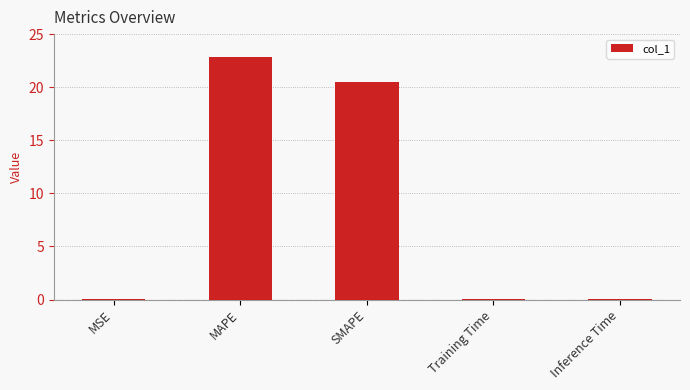

What is the sum of the values at Training Time and Inference Time?

0.1